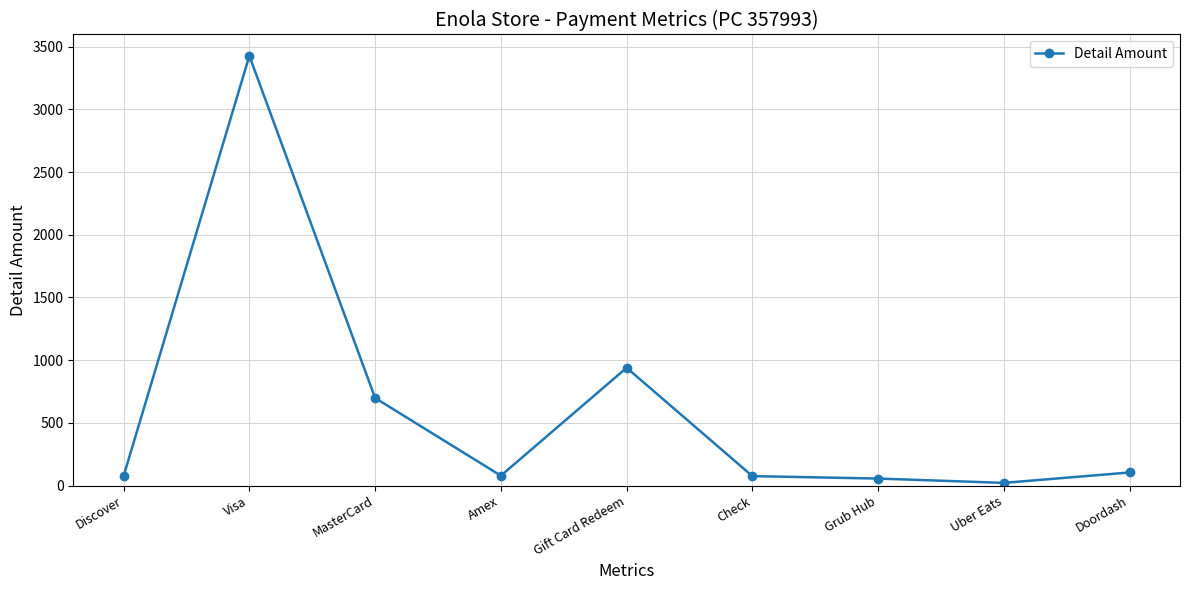

What is the label of the 8th point from the left?

Uber Eats